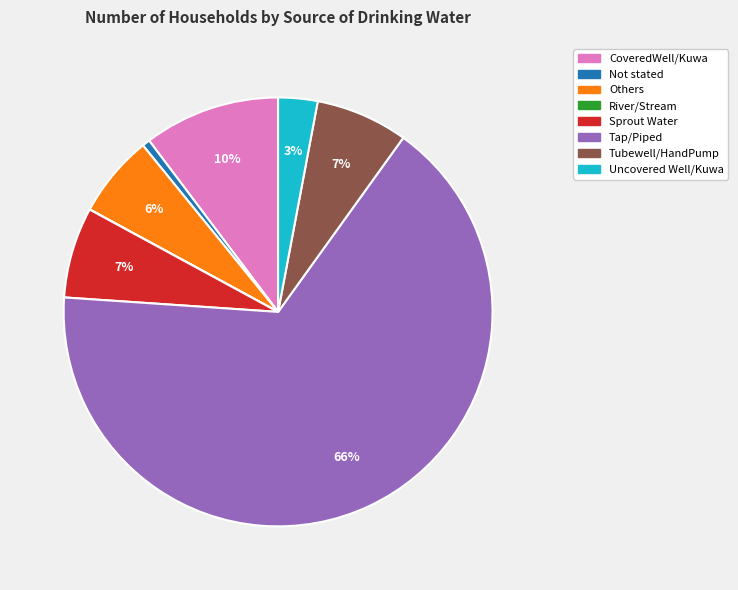

Does Tap/Piped represent more than half of the total?

Yes